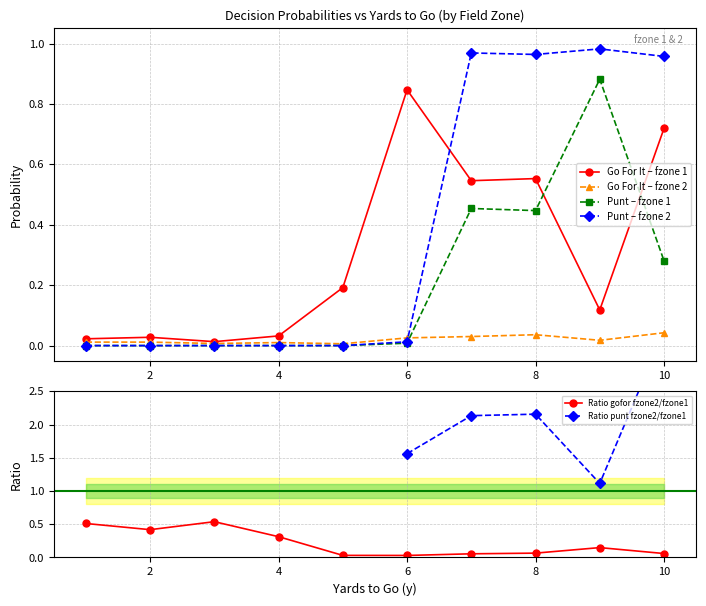

The value of Punt – fzone 1 at 4 is 0.0. True or false?

True